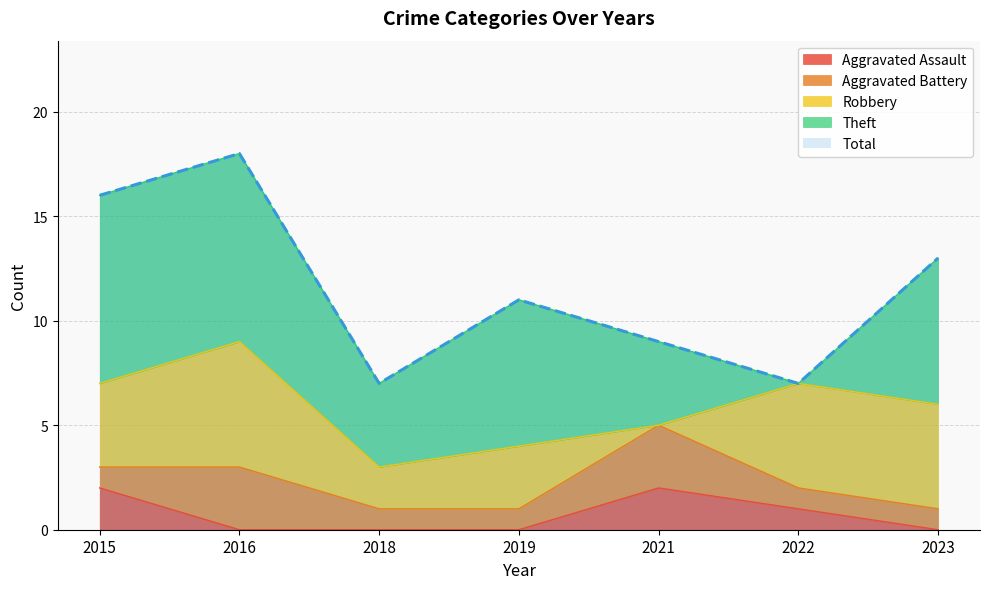

Reading right to left, extract all data points from this chart.

Aggravated Assault: 0	1	2	0	0	0	2
Aggravated Battery: 1	1	3	1	1	3	1
Robbery: 5	5	0	3	2	6	4
Theft: 7	0	4	7	4	9	9
Total: 13	7	9	11	7	18	16